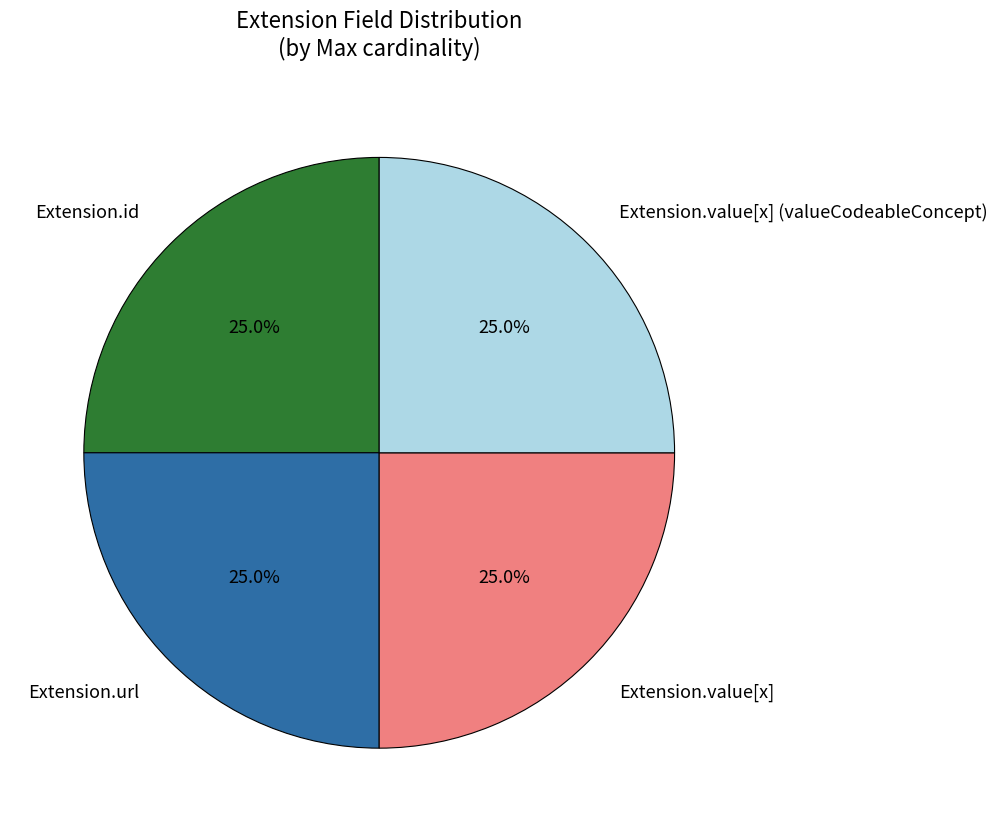

Count the number of slices in the pie.

4